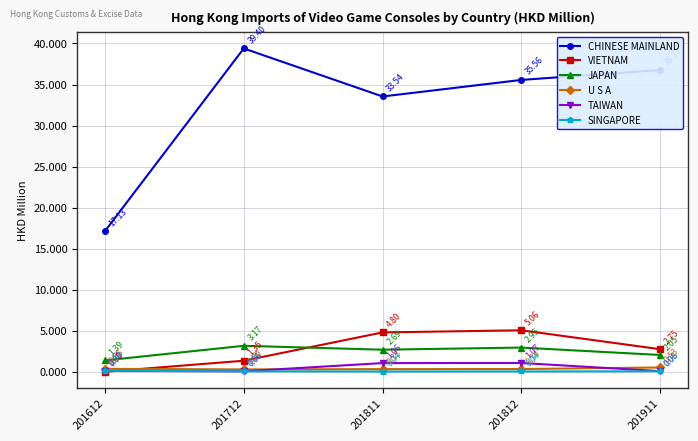

True or false: JAPAN and TAIWAN cross at least once.

False